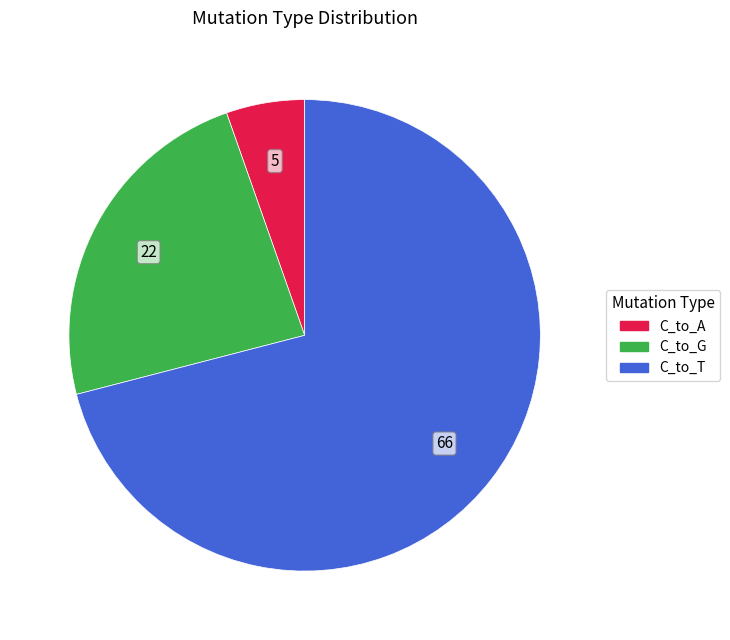

Combined, do C_to_A and C_to_G account for over 50%?

No